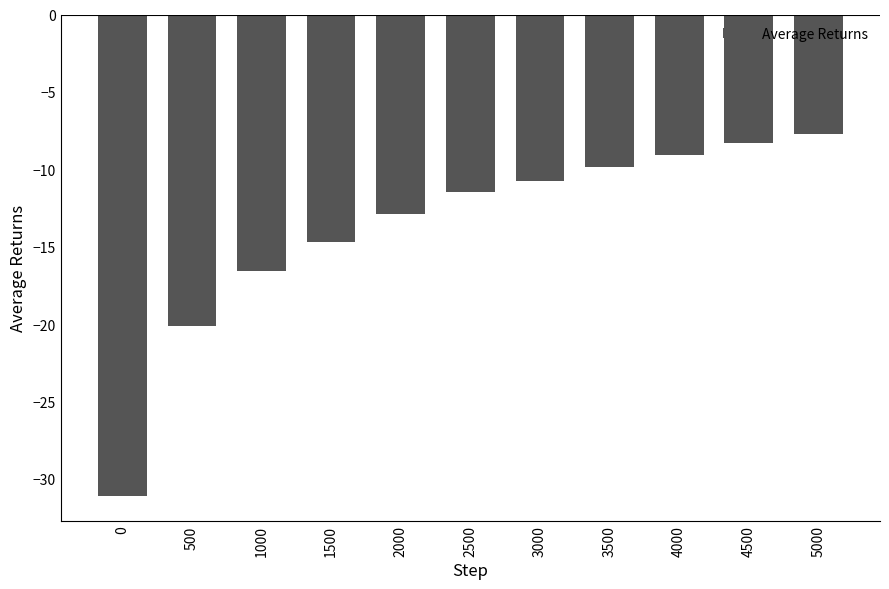

What is the greatest value displayed?

-7.7